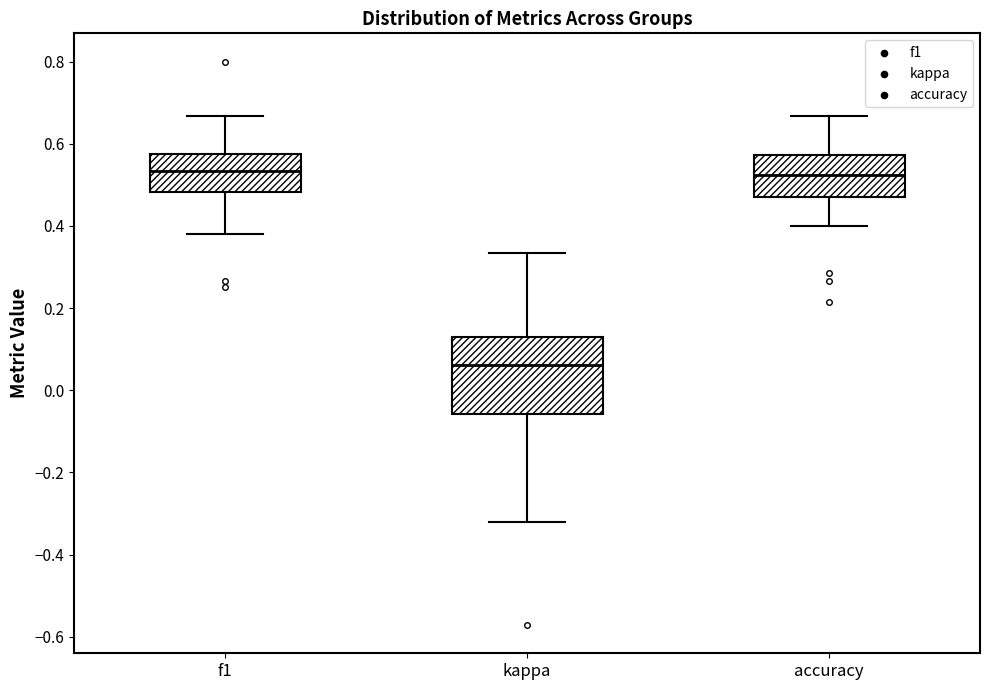

Reading left to right, transcribe this box plot: for each box, give where its median line is, the range the box spans, and where its two whiskers end, as read against the y-axis. The values are not printed on the chart, so give them approximately, as read against the axis.

f1: median 0.54, box 0.48 to 0.58, whiskers 0.38 to 0.66
kappa: median 0.06, box -0.06 to 0.14, whiskers -0.32 to 0.34
accuracy: median 0.52, box 0.48 to 0.58, whiskers 0.40 to 0.66